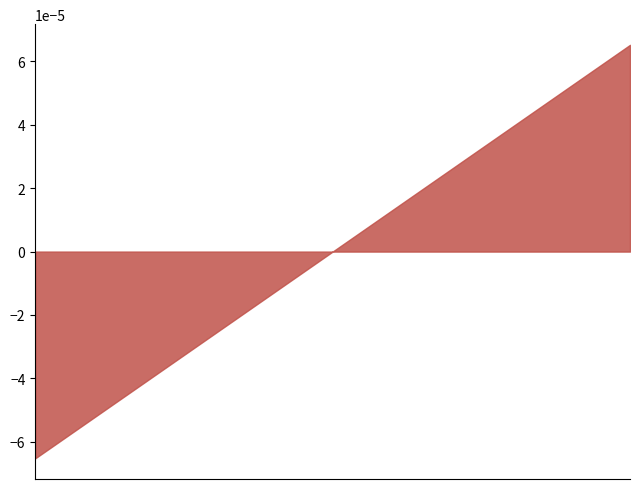

True or false: the data has more than 0 interior local peaks.

False